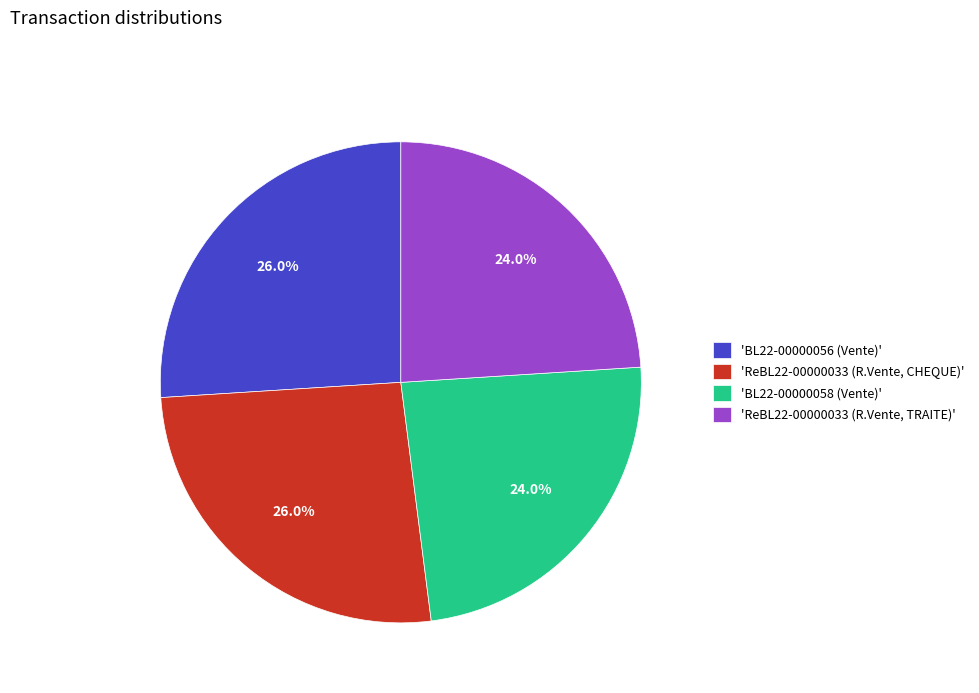

To the nearest percent, what is the difference between the largest and smallest slice percentages?

2%